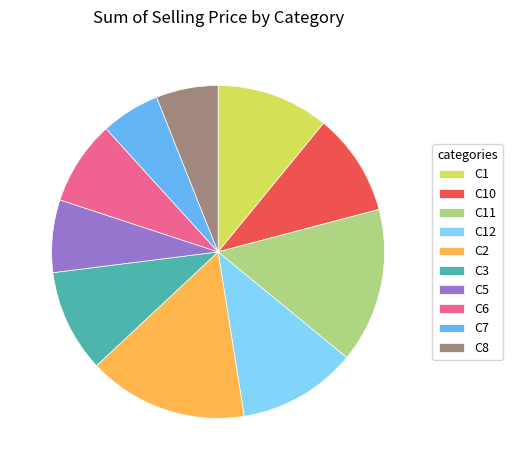

The C5 slice represents 1% of the pie. True or false?

False